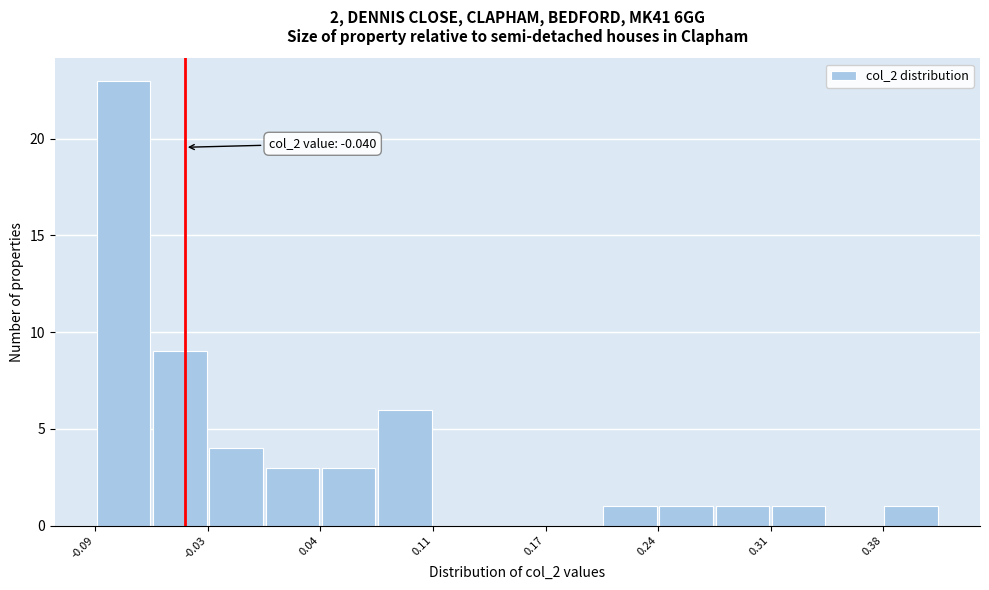

Read against the x-axis, roughly where is the centre of the tallest bar?

-0.08